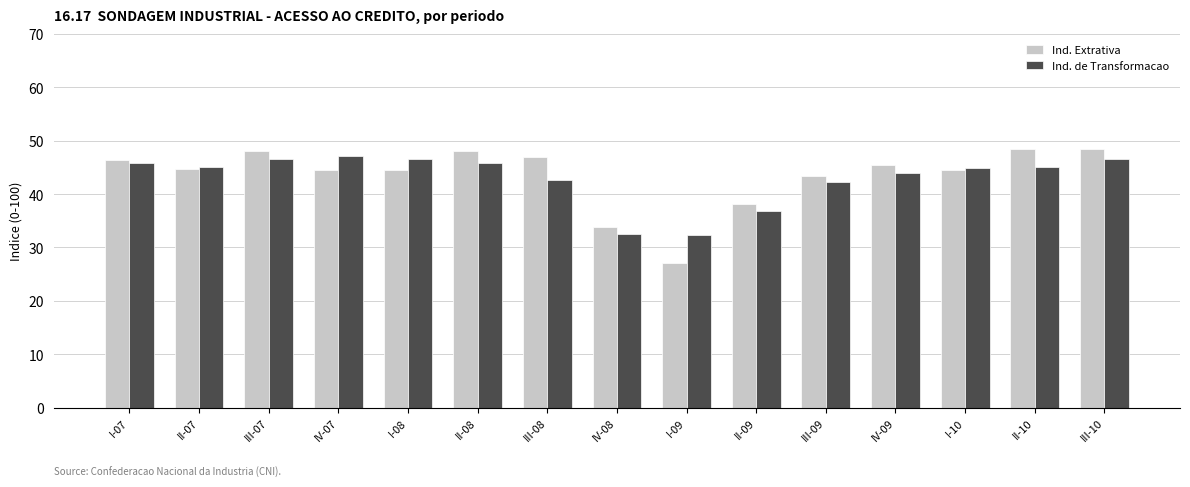

Which series has the widest spread of values?

Ind. Extrativa